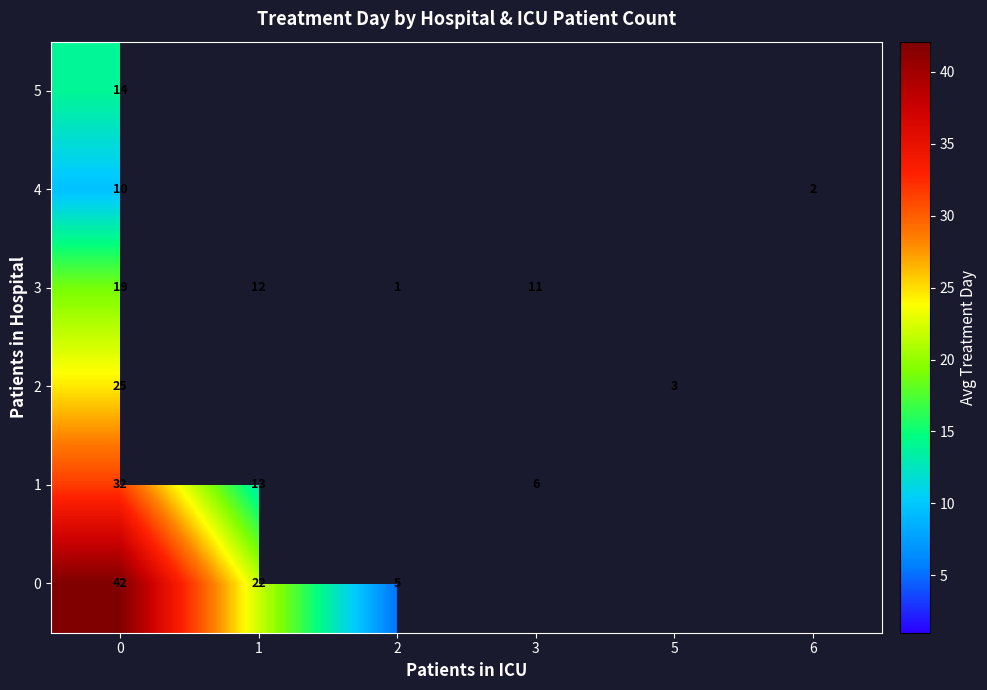

What is the difference between the maximum and minimum values in the row_1 series?

26.0